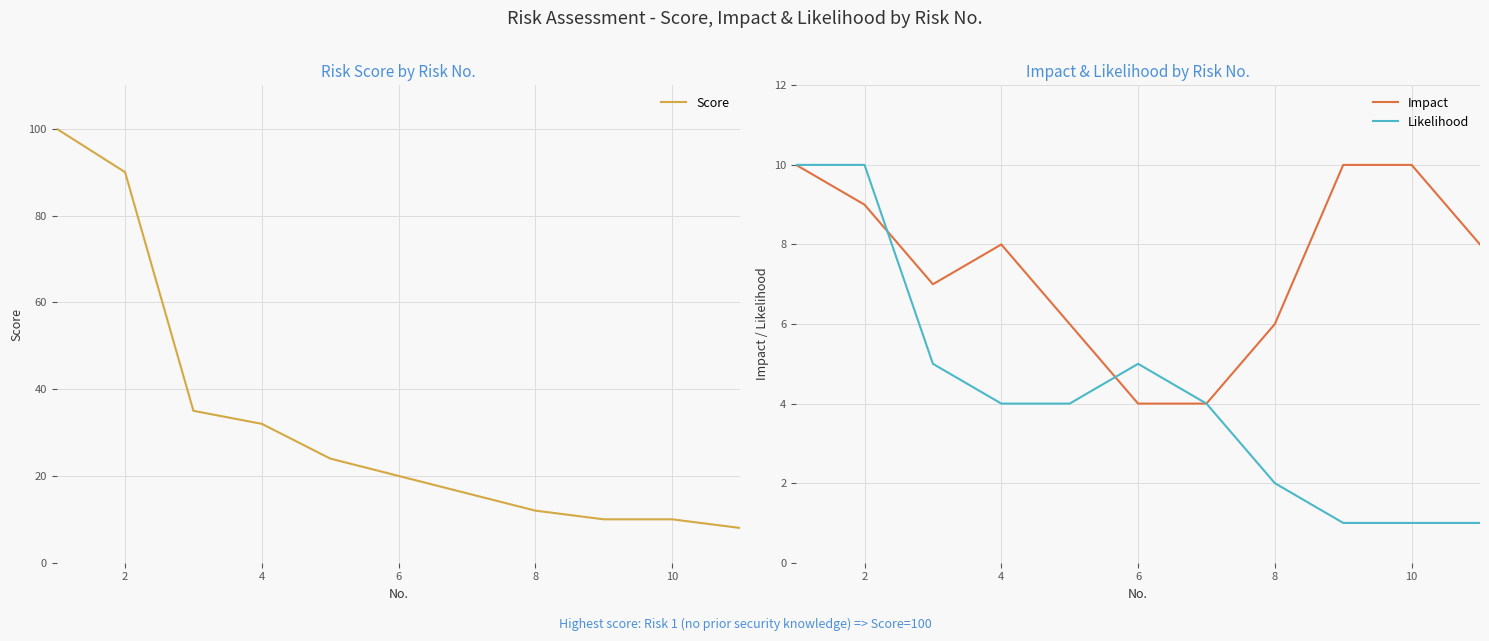

True or false: Impact and Score intersect in this chart.

False